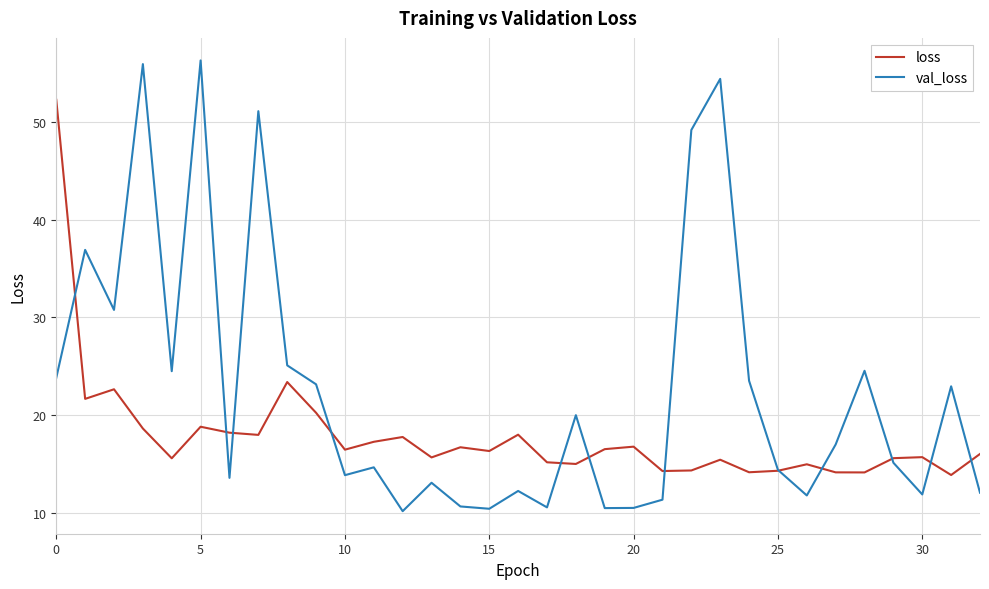

Which series ends up on top after the final intersection of loss and val_loss?

loss